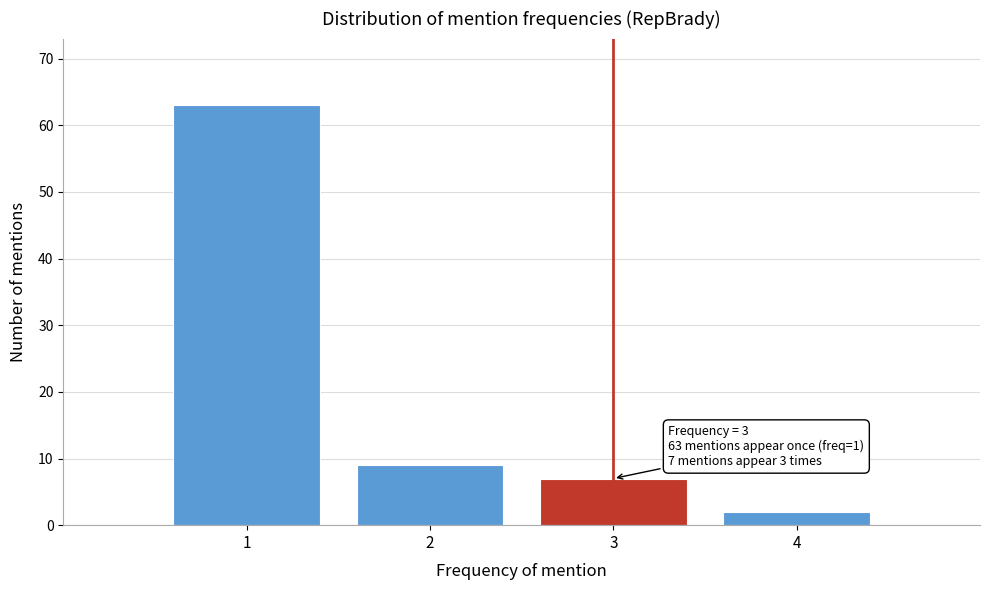

Over which range of the x-axis is the bar tallest?

0.5 to 1.5